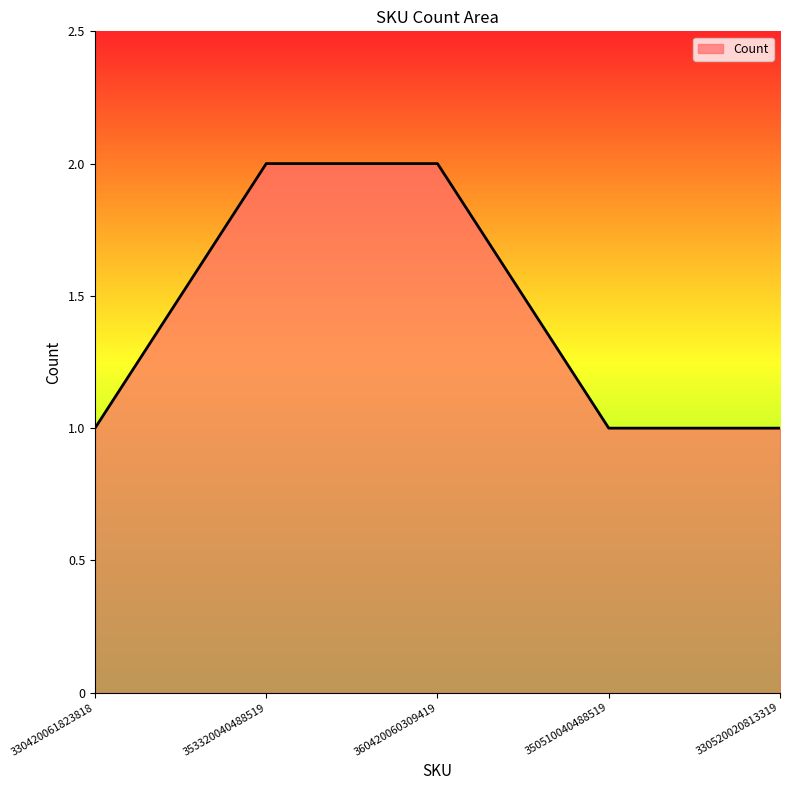

Is it true that the value at 360420060309419 is 2?

True